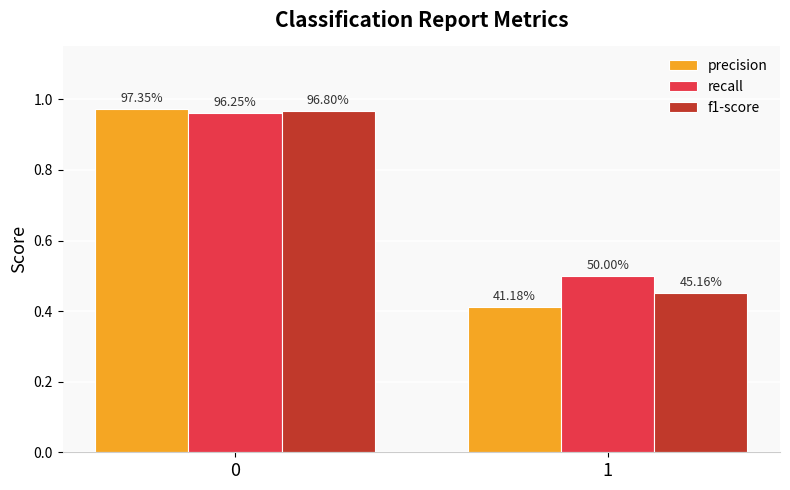

What are all the series names shown in the legend?

precision, recall, f1-score